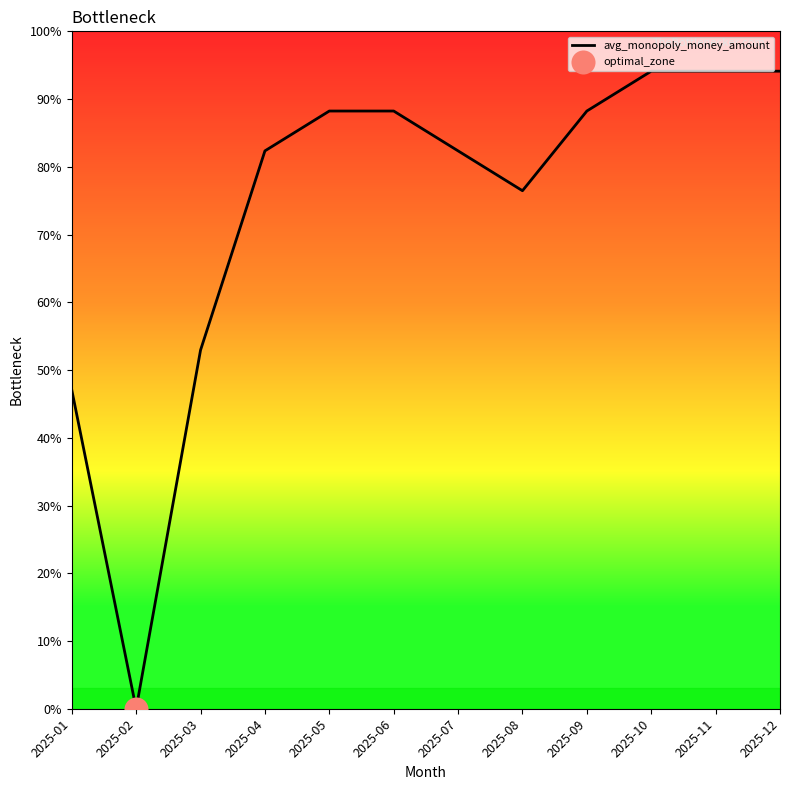

Approximately how many times larger is the value at 2025-09 compared to 2025-07?

1.1